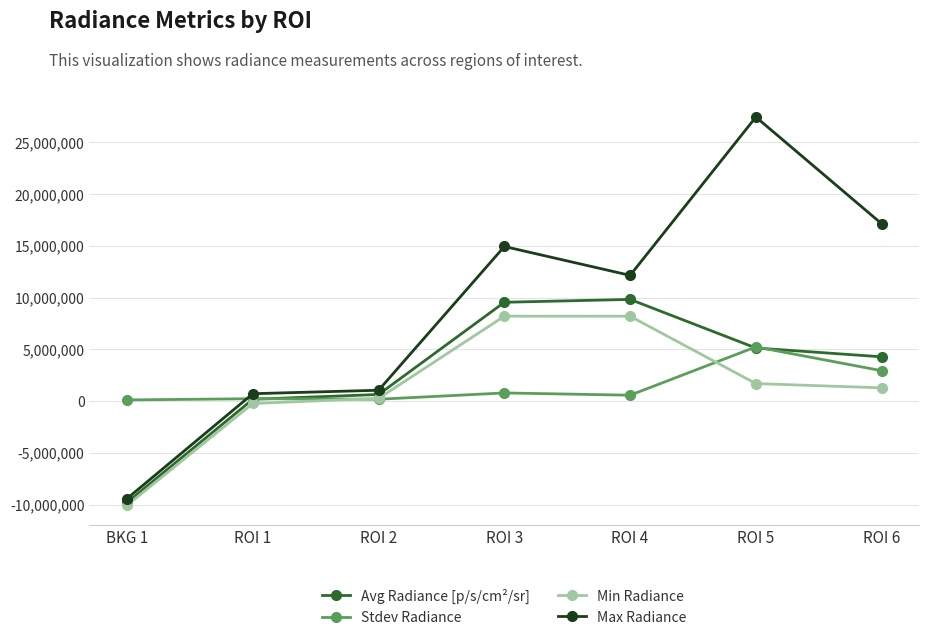

At which category is the sum across all series the highest?

ROI 5